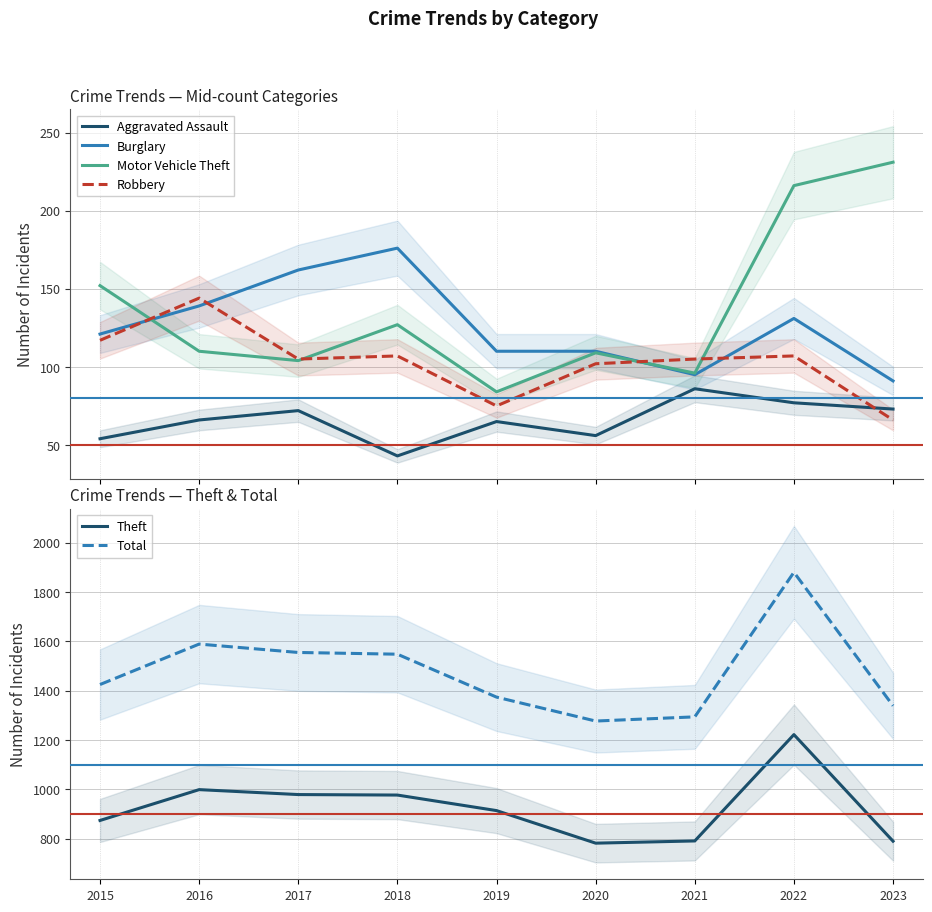

True or false: Burglary and Aggravated Assault cross at least once.

False